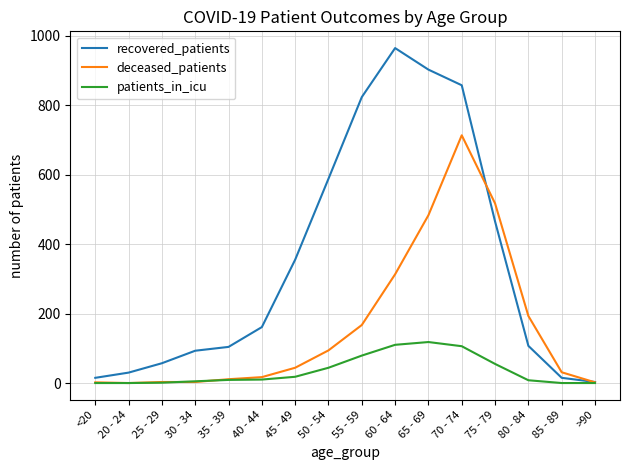

Which series has the largest range (max minus min)?

recovered_patients